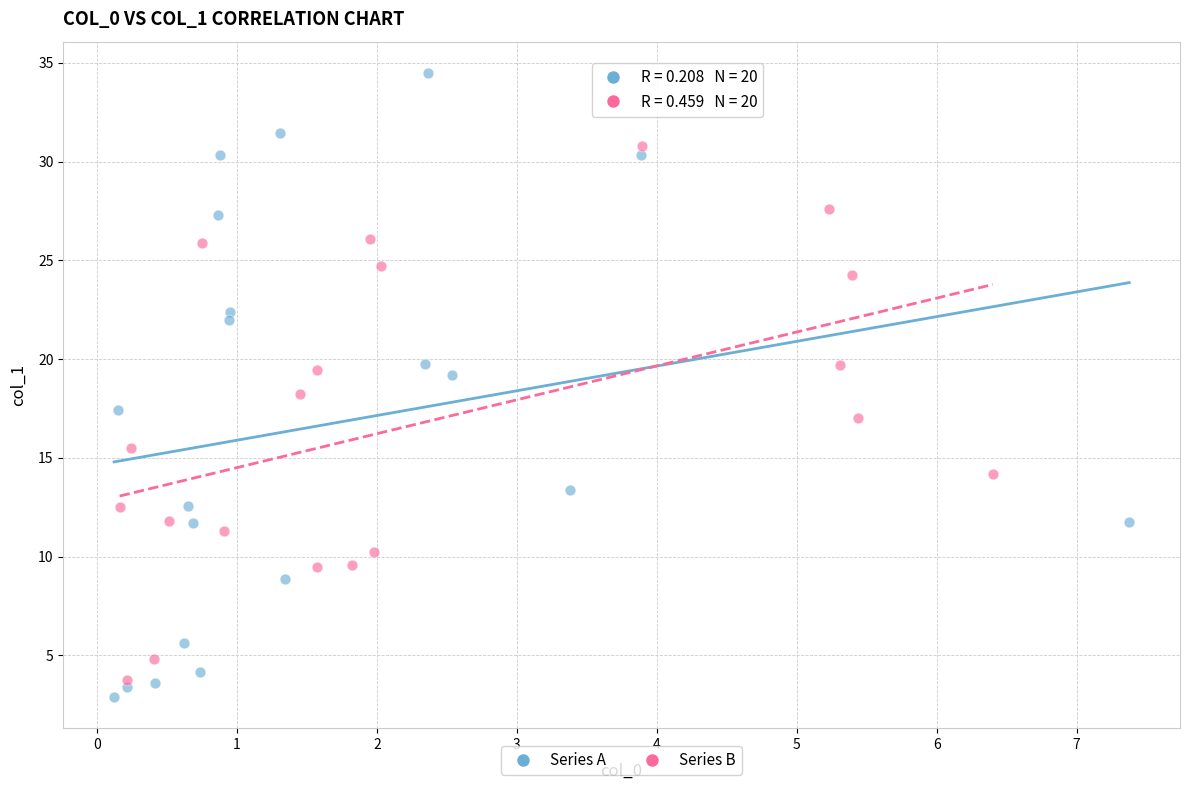

Which series reaches the maximum Y coordinate?

Series A